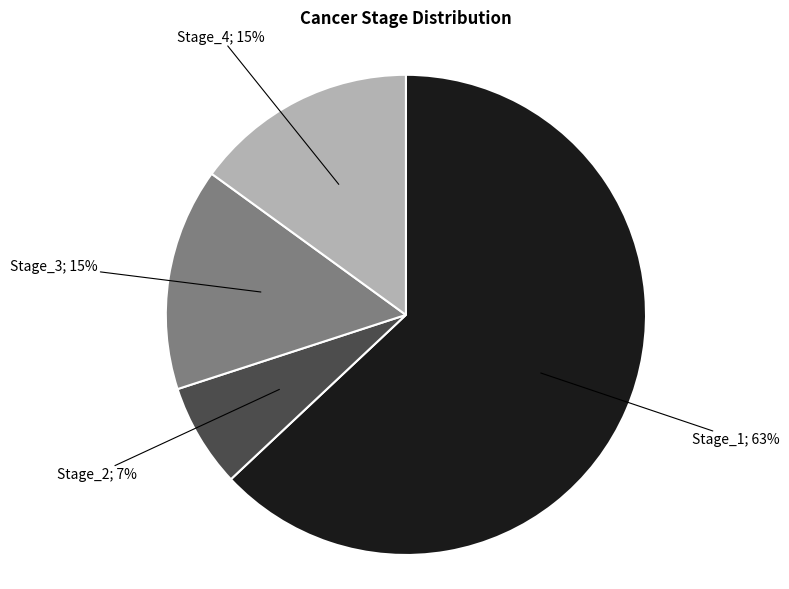

To the nearest percent, what is the difference between the largest and smallest slice percentages?

56%